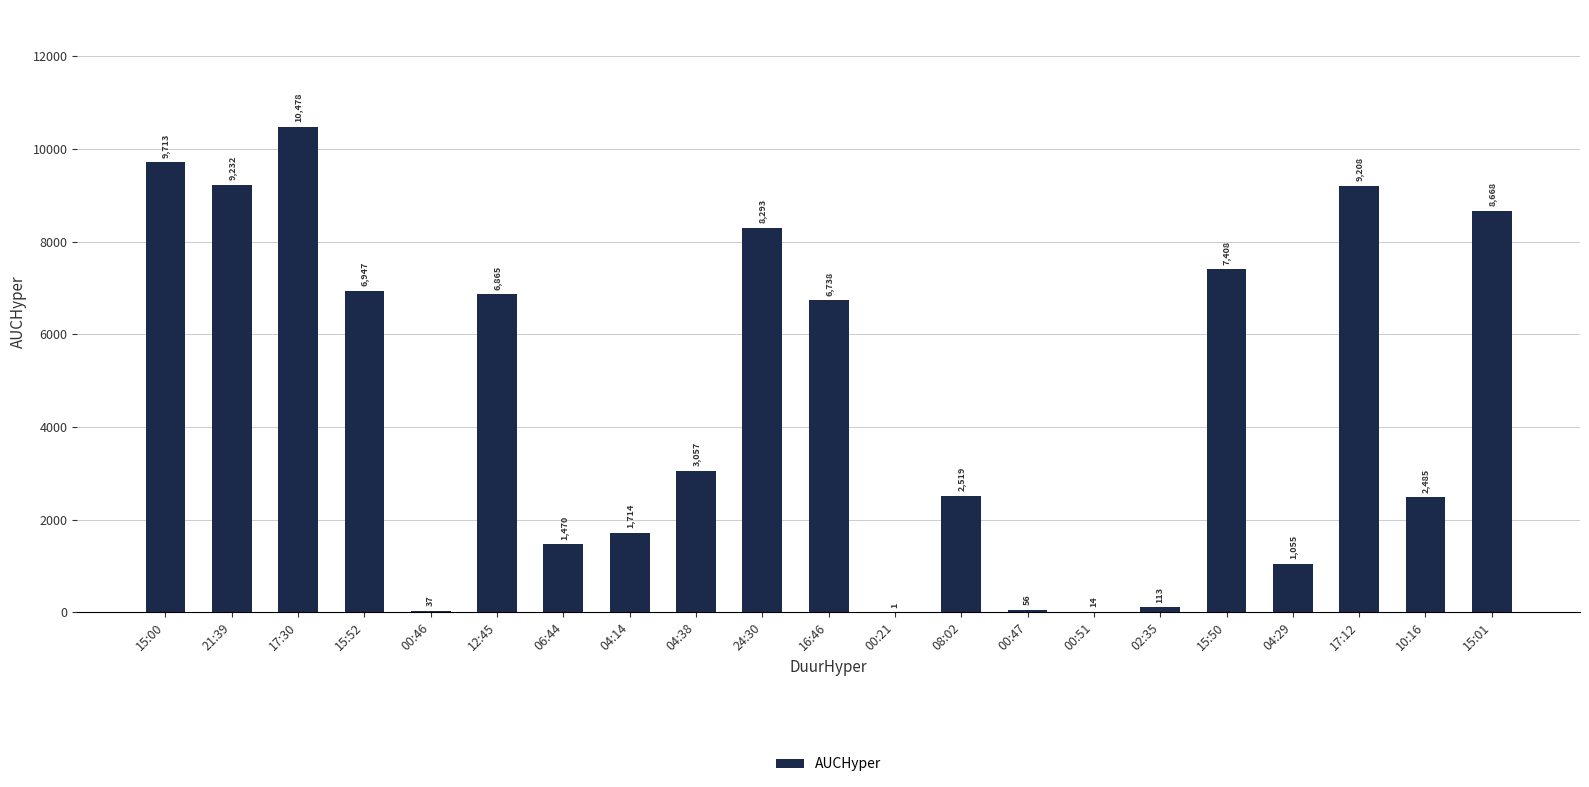

What is the average value?

4574.9